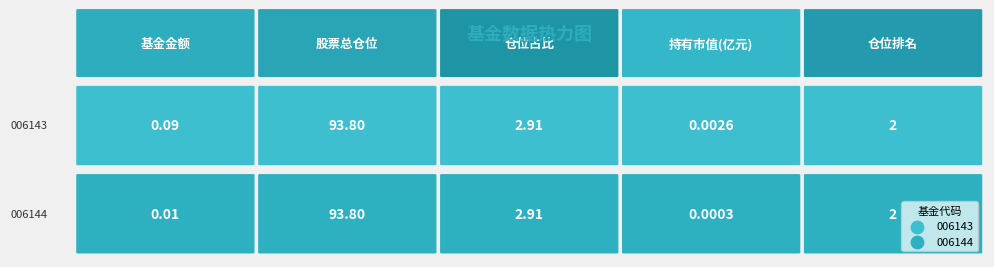

What is the maximum value for 006143?

93.8